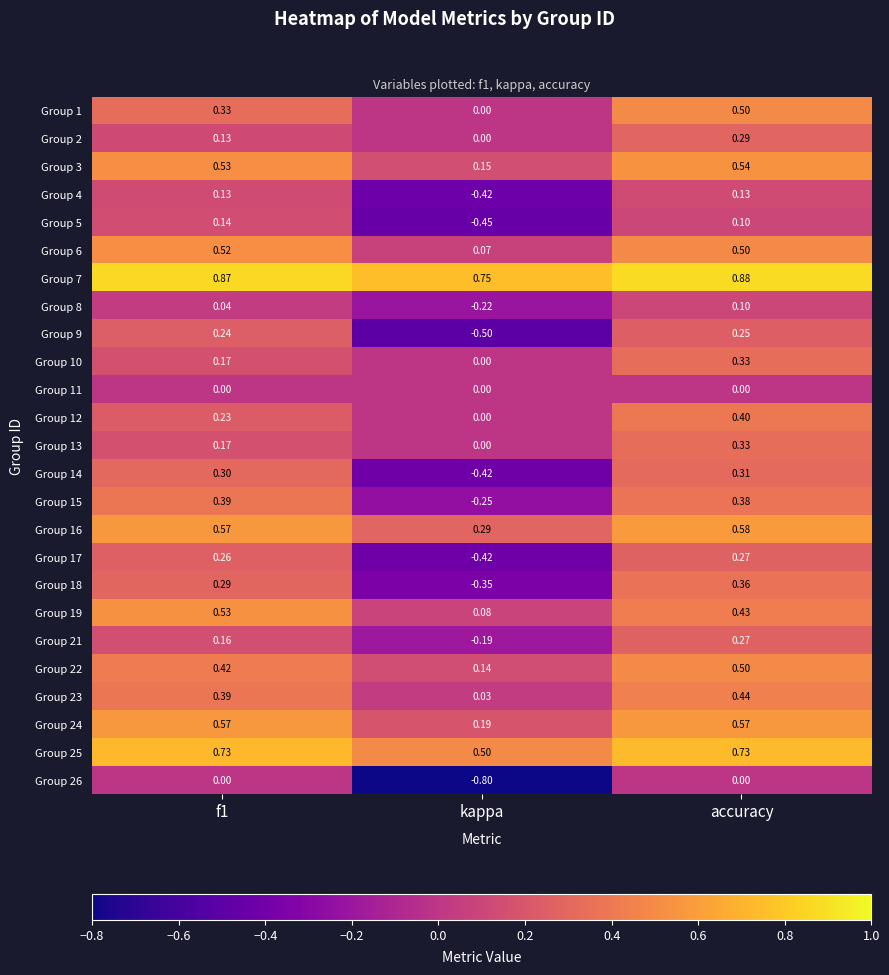

Is the value of Group 10 at f1 greater than the value of Group 16 at f1?

No